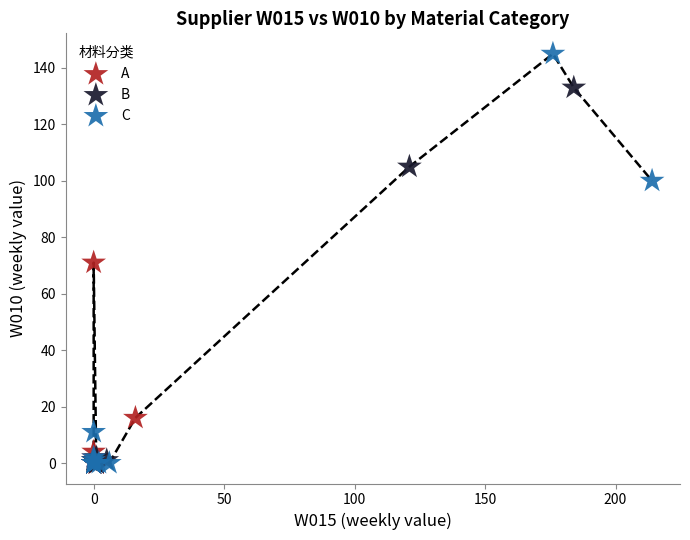

Which series reaches the maximum Y coordinate?

C